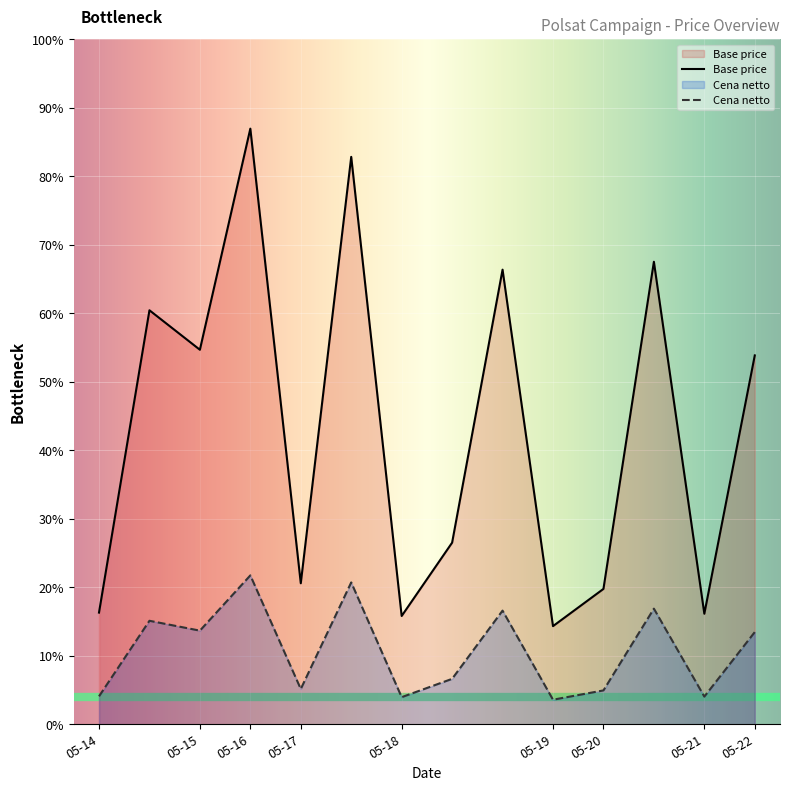

List the series in order of their peak value, highest first.

Base price, Cena netto